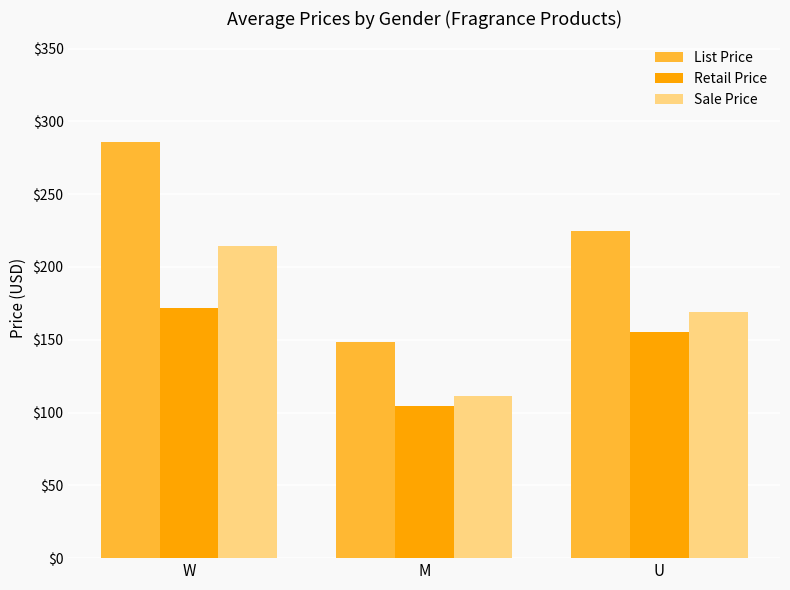

Between W and M, which series saw the biggest shift?

List Price